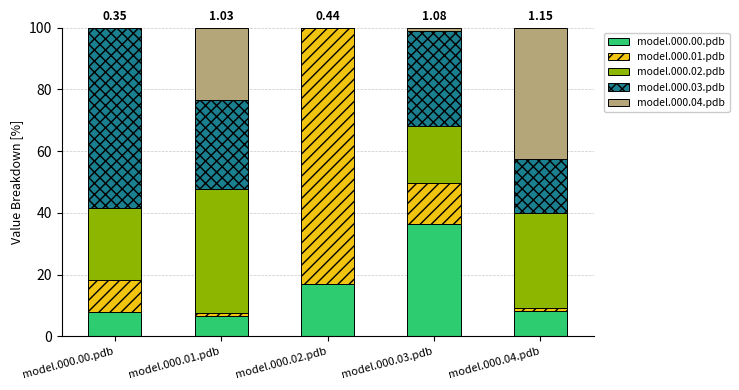

Count the number of data series in this chart.

5